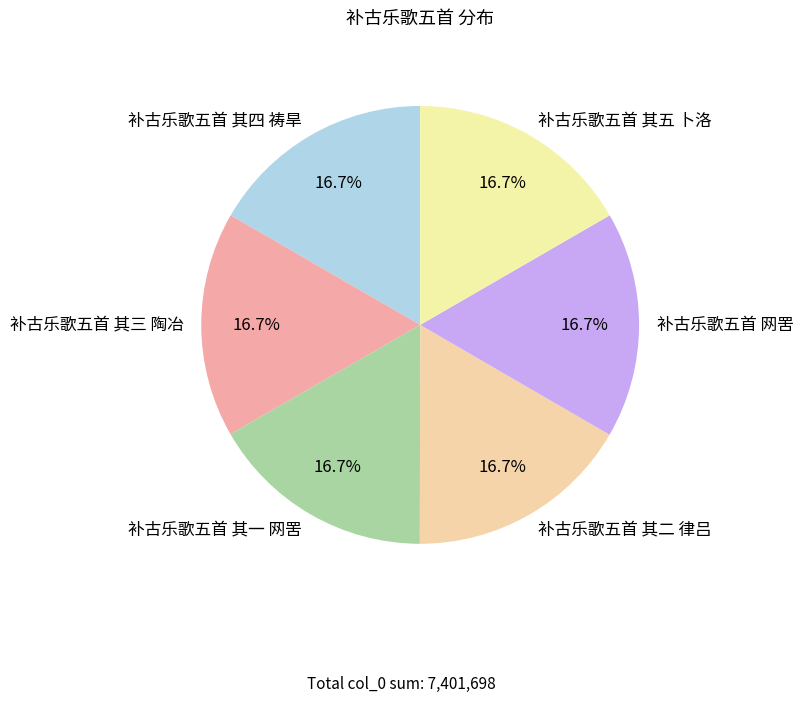

To the nearest percent, what is the average slice percentage?

17%